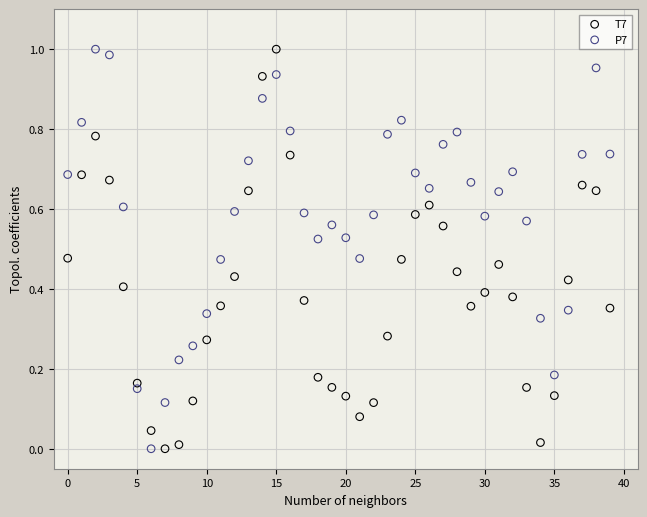

What are all the series names shown in the legend?

T7, P7